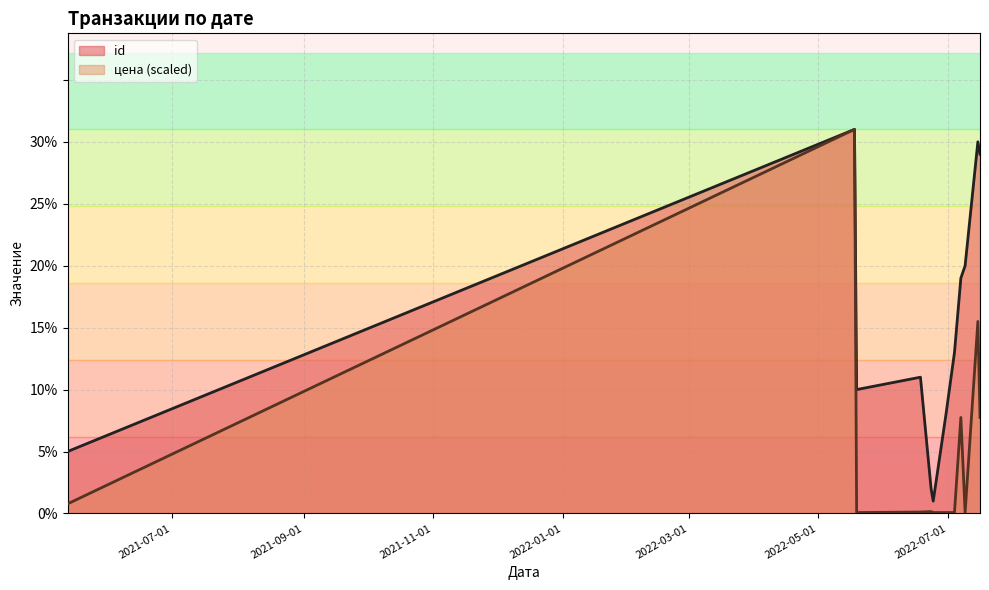

Rank the series at 2022-07-04 from highest to lowest value.

id, цена